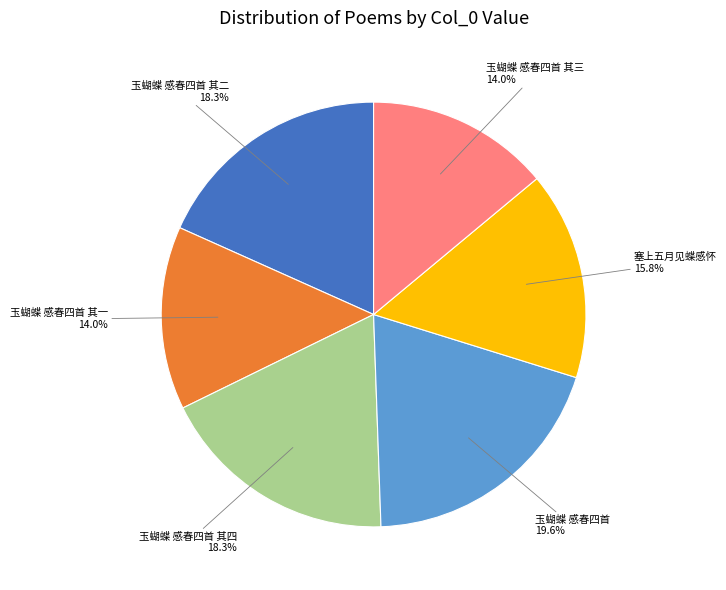

Approximately how many times larger is the value at 玉蝴蝶 感春四首 其二 compared to 玉蝴蝶 感春四首?

0.9